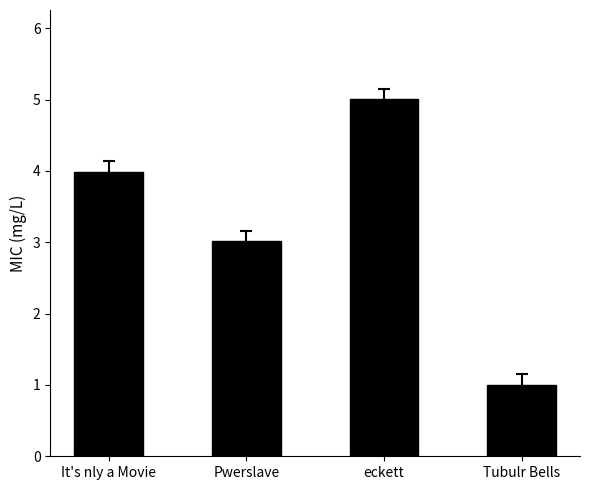

What is the difference between the values at eckett and It's nly a Movie?

1.0